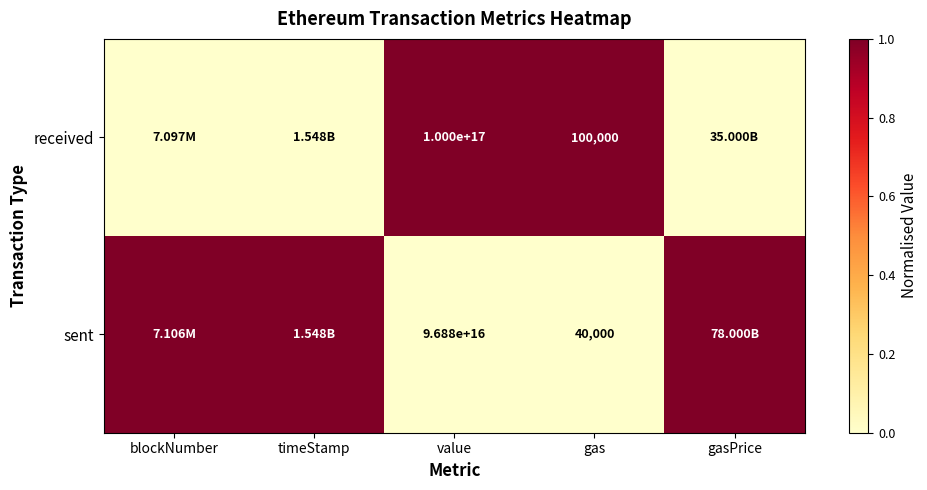

Between value and gas, which series saw the biggest shift?

received